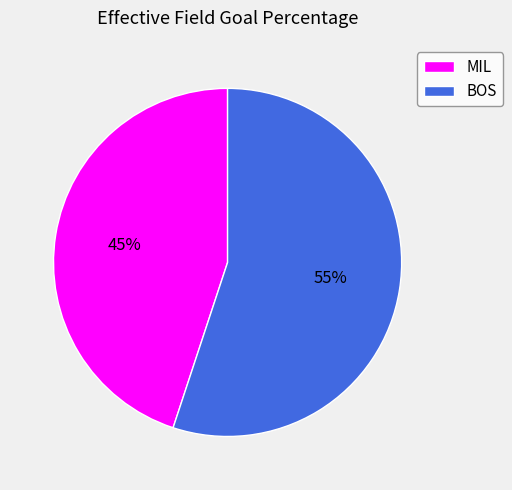

To the nearest percent, what is the difference between the largest and smallest slice percentages?

10%